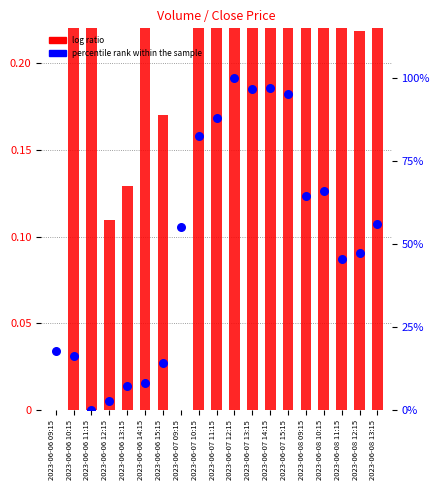

Which series contains the highest Y value?

log ratio